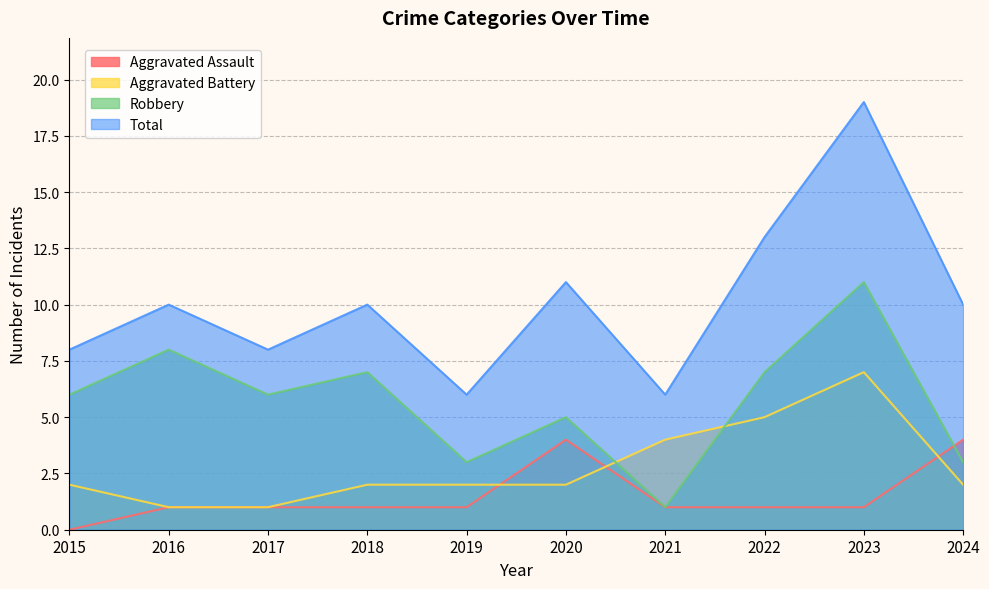

True or false: Robbery has a value of 7 at 2018.

True